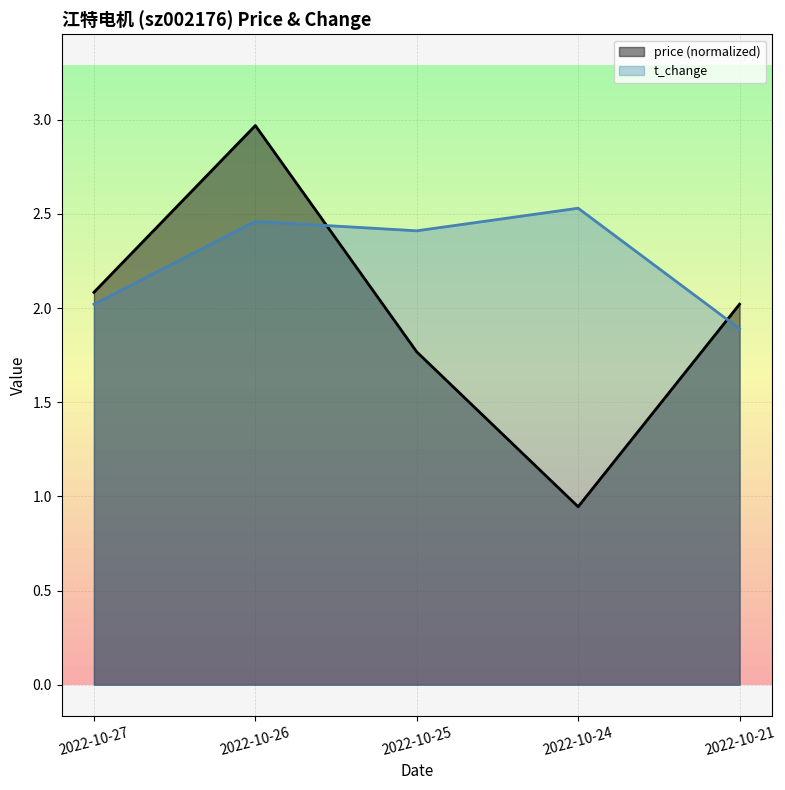

Which series has the largest range (max minus min)?

price